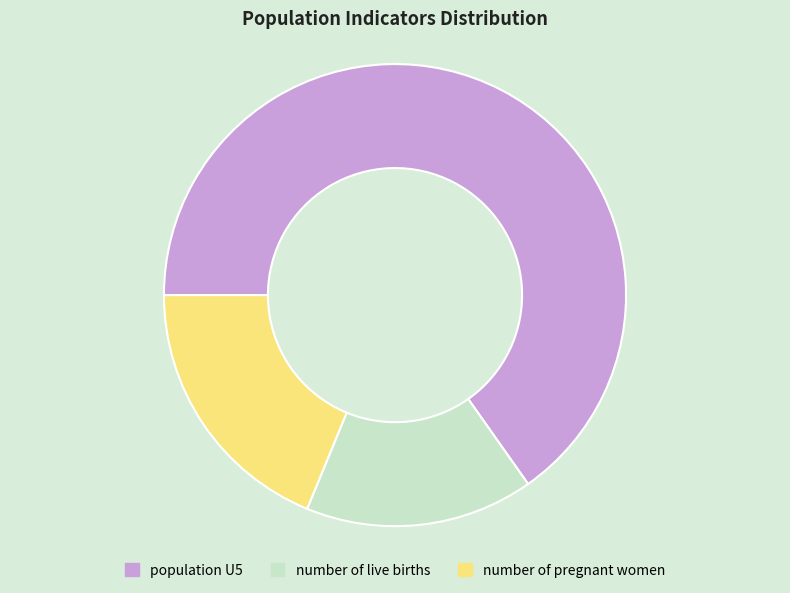

Rank the categories by value from highest to lowest.

population U5, number of pregnant women, number of live births